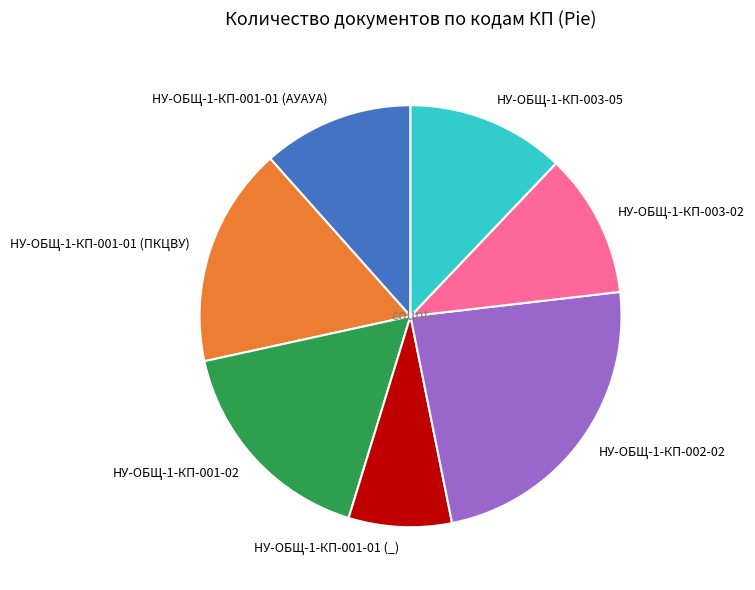

Which has a higher value, НУ-ОБЩ-1-КП-001-02 or НУ-ОБЩ-1-КП-002-02?

НУ-ОБЩ-1-КП-002-02